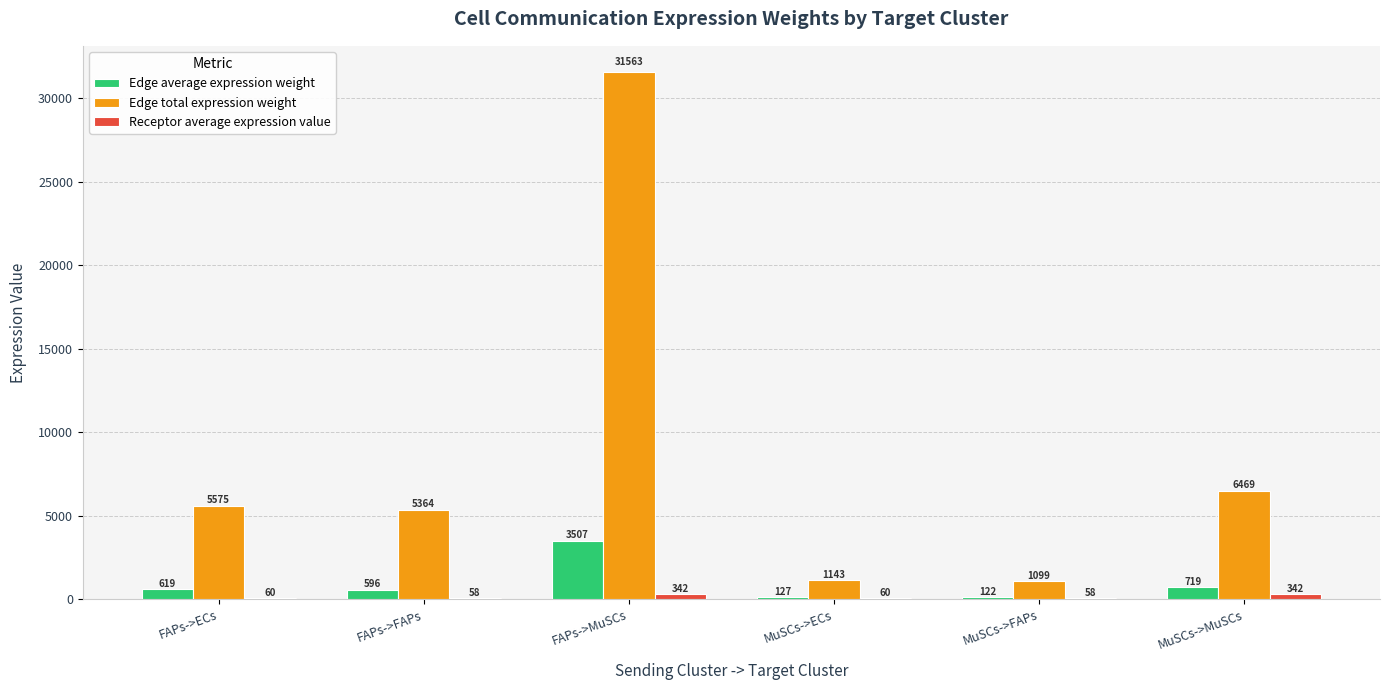

Which category has the highest value across all series?

FAPs->MuSCs